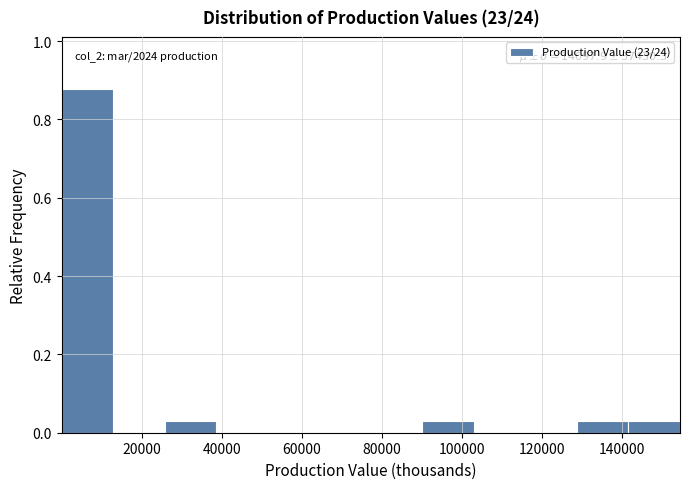

Over which range of the x-axis is the bar tallest?

0 to 12000